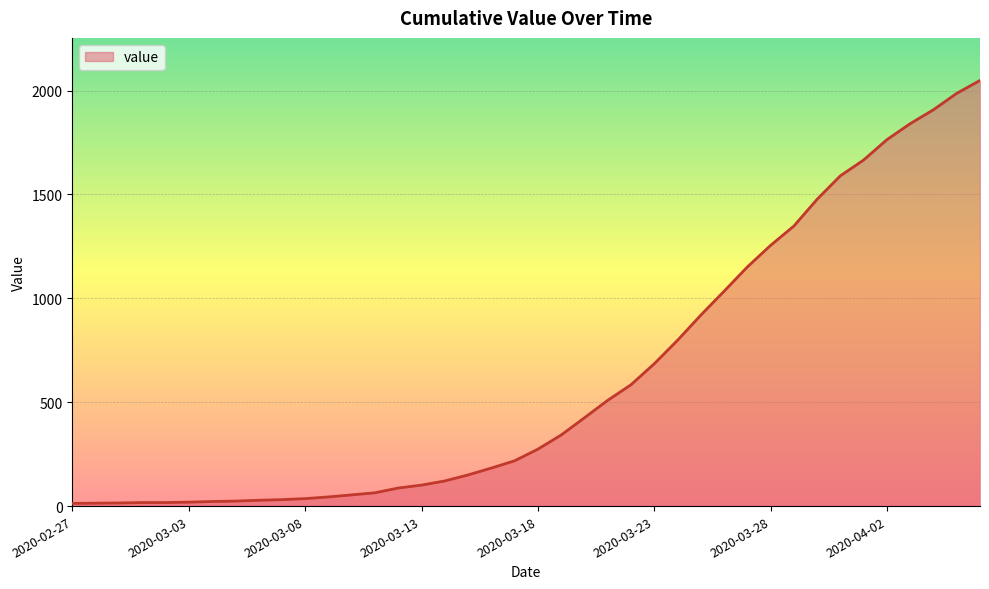

What is the greatest value displayed?

2049